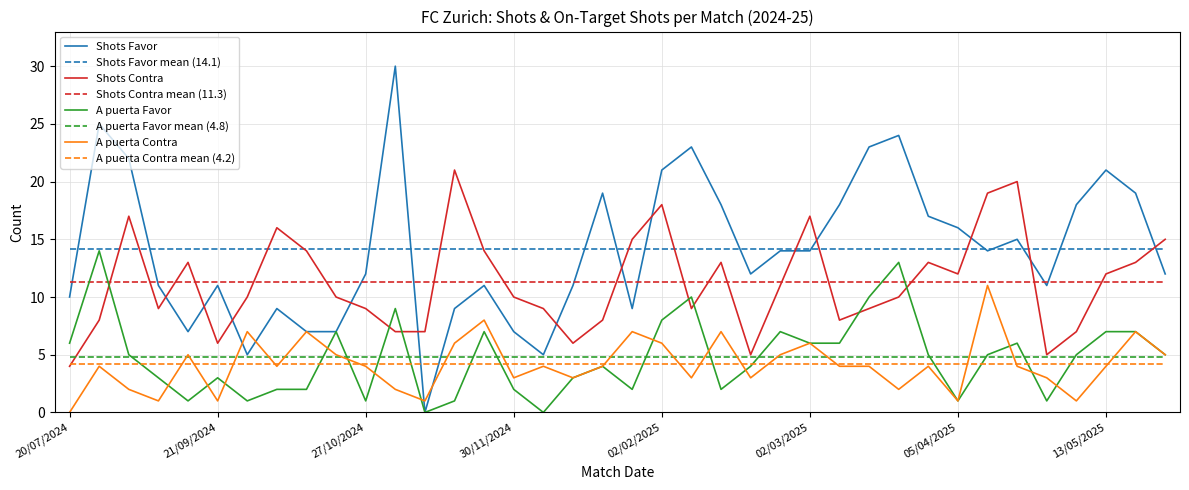

After their last crossing, which series has the higher values: A puerta Contra mean (4.2) or Shots Contra?

Shots Contra